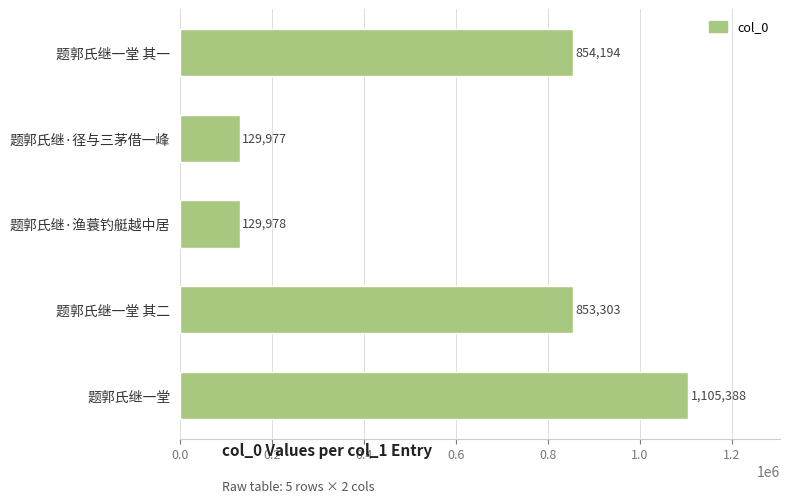

Which has a higher value, 题郭氏继一堂 其一 or 题郭氏继一堂?

题郭氏继一堂